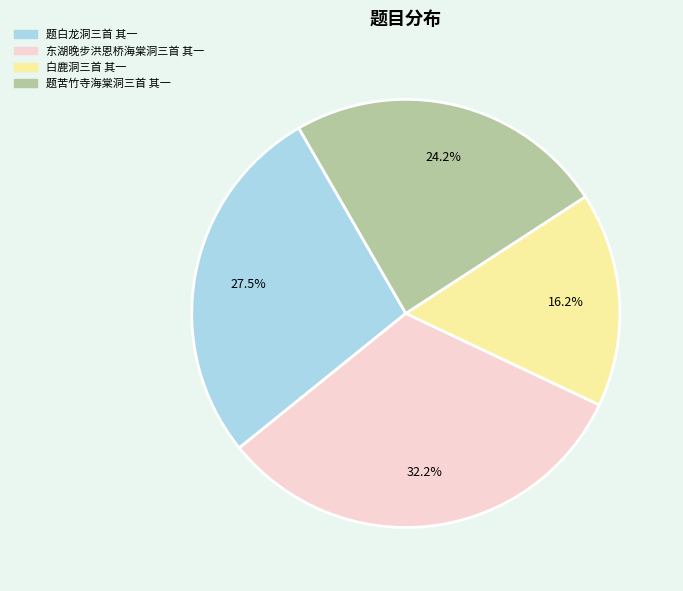

Is the sum of 题白龙洞三首 其一 and 题苦竹寺海棠洞三首 其一 greater than half?

Yes